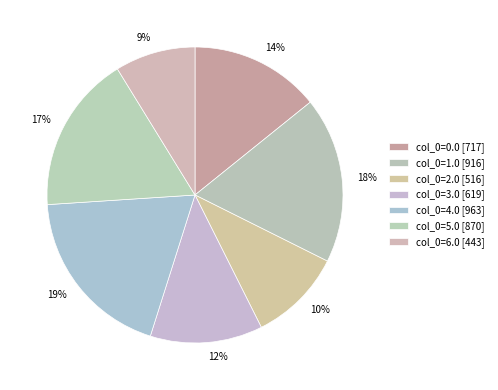

Between col_0=5.0 and col_0=4.0, which is larger?

col_0=4.0